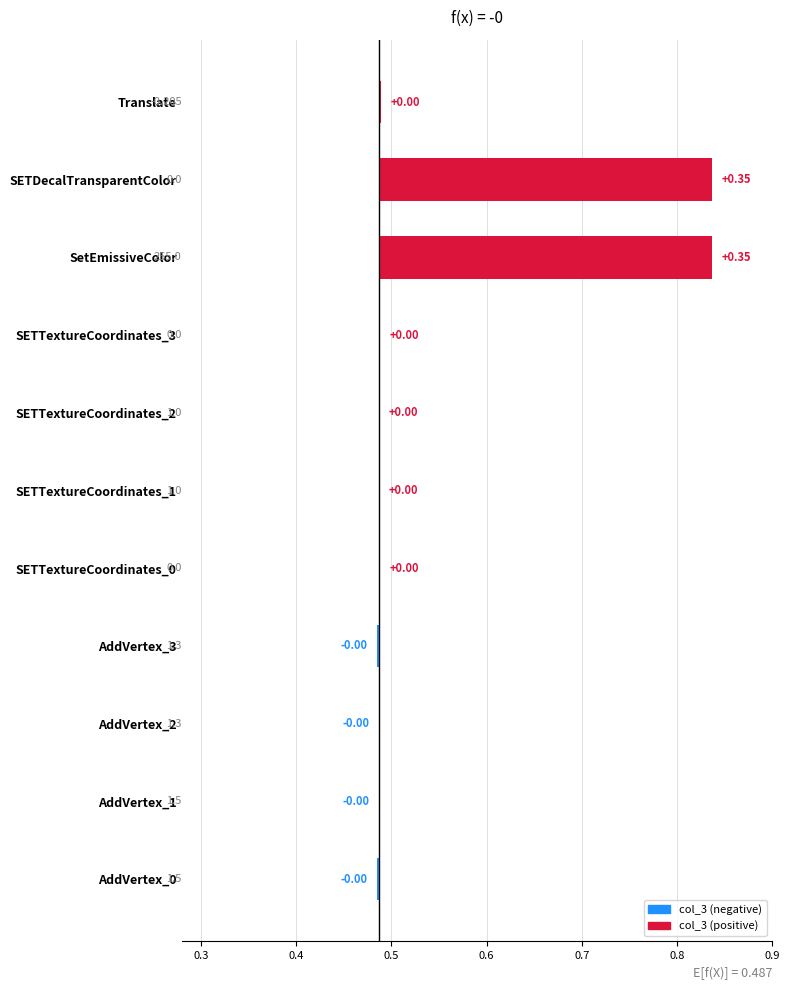

What is the difference between the maximum and second lowest values?

0.4